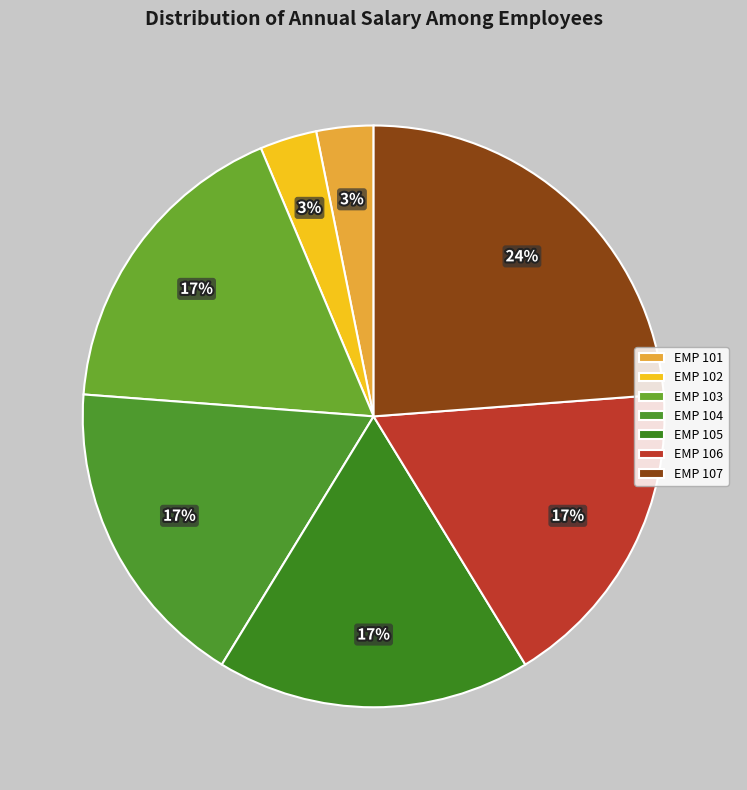

Which has a higher value, EMP 105 or EMP 103?

EMP 105